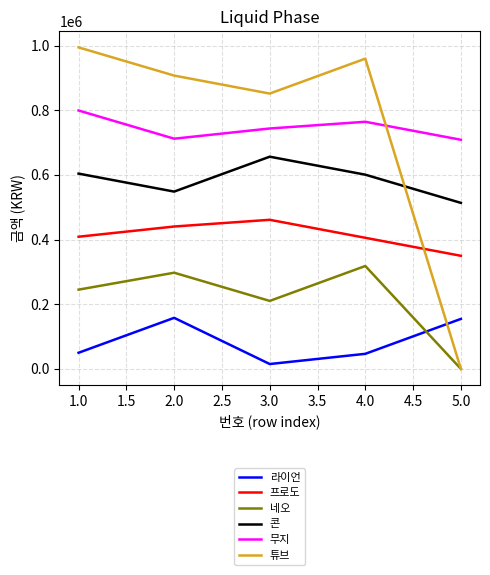

How many lines are shown in the chart?

6